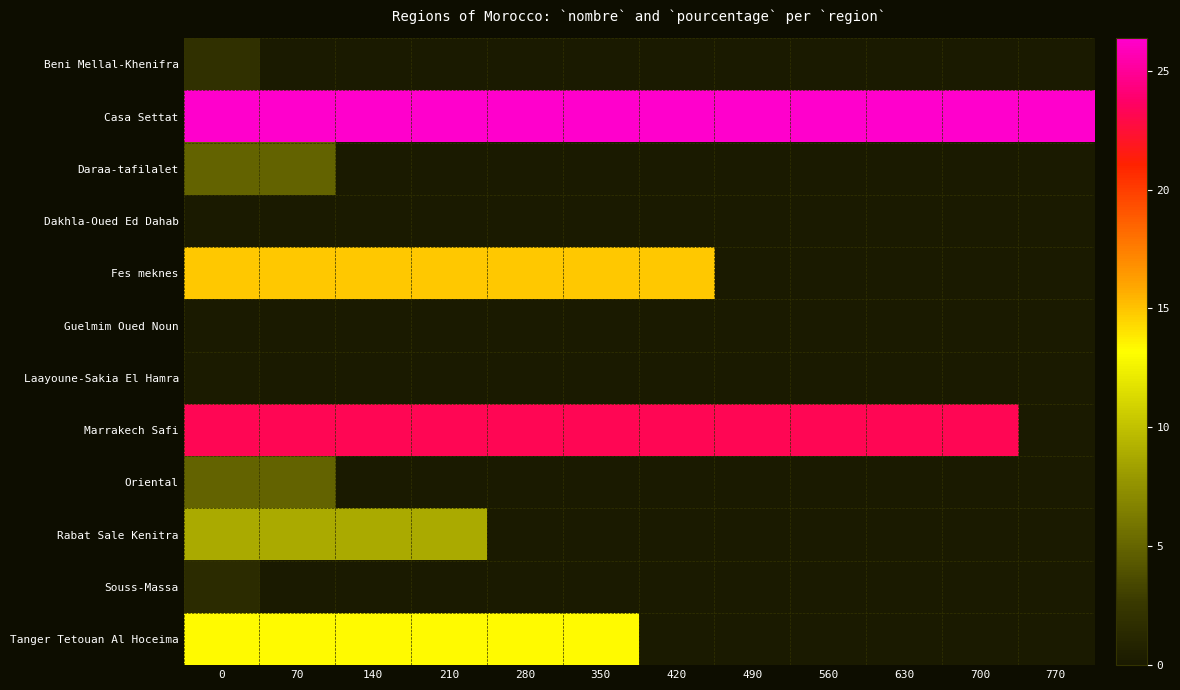

How many categories are shown in the chart?

12